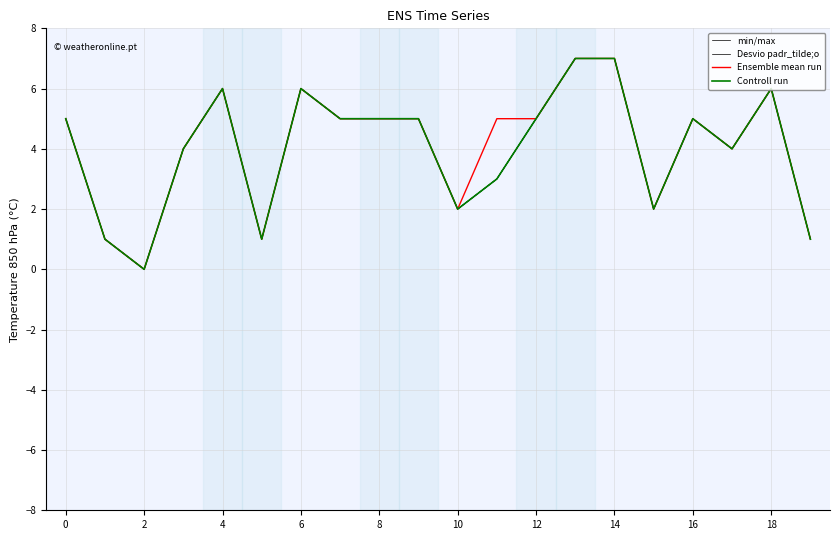

Does the chart have visible grid lines?

Yes